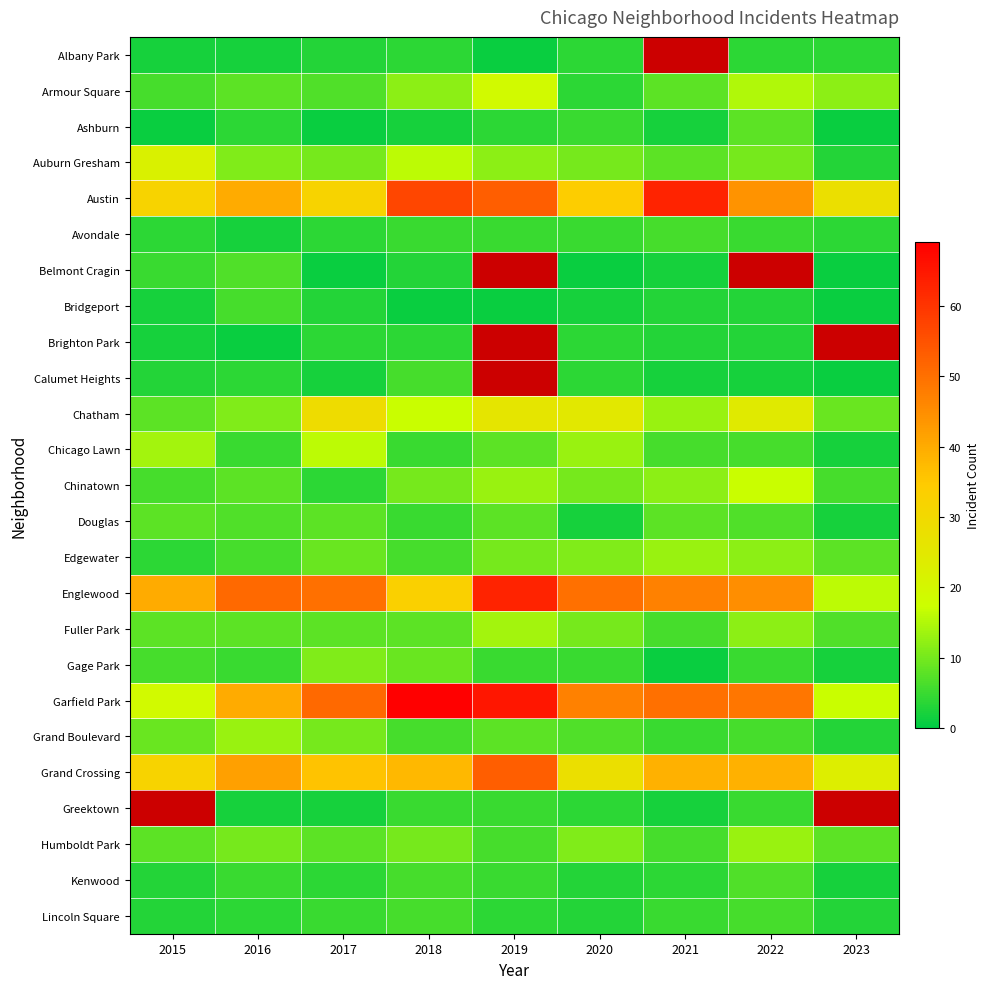

What is the difference between the highest and lowest values at 2023?

27.0